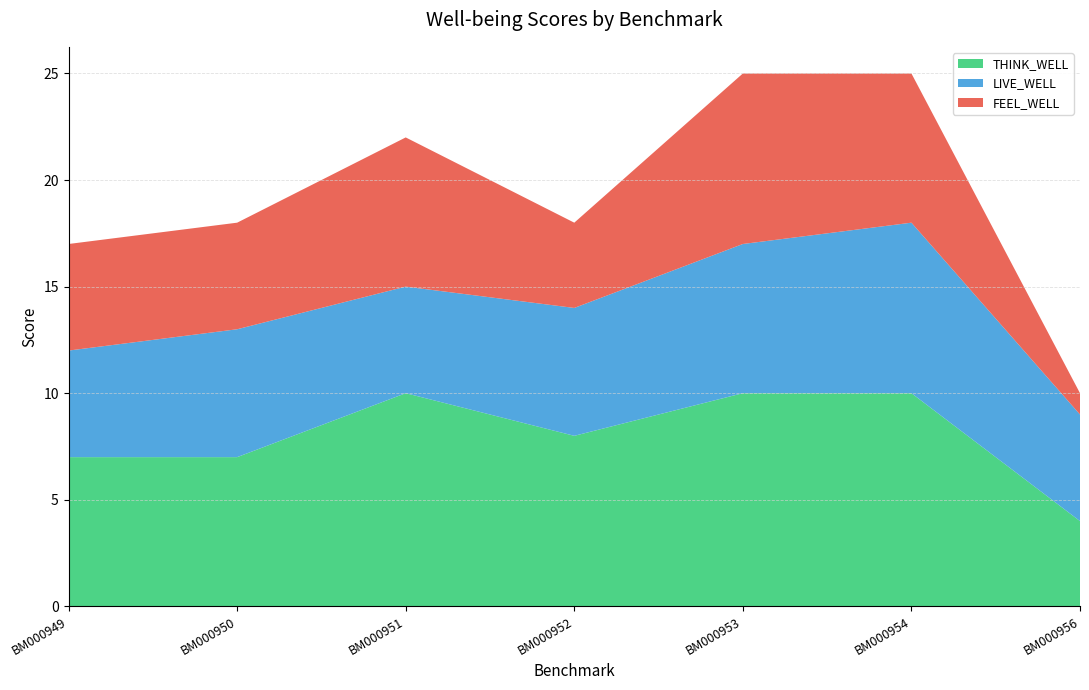

Reading right to left, list all the values displayed in this chart.

THINK_WELL: 4	10	10	8	10	7	7
LIVE_WELL: 5	8	7	6	5	6	5
FEEL_WELL: 1	7	8	4	7	5	5